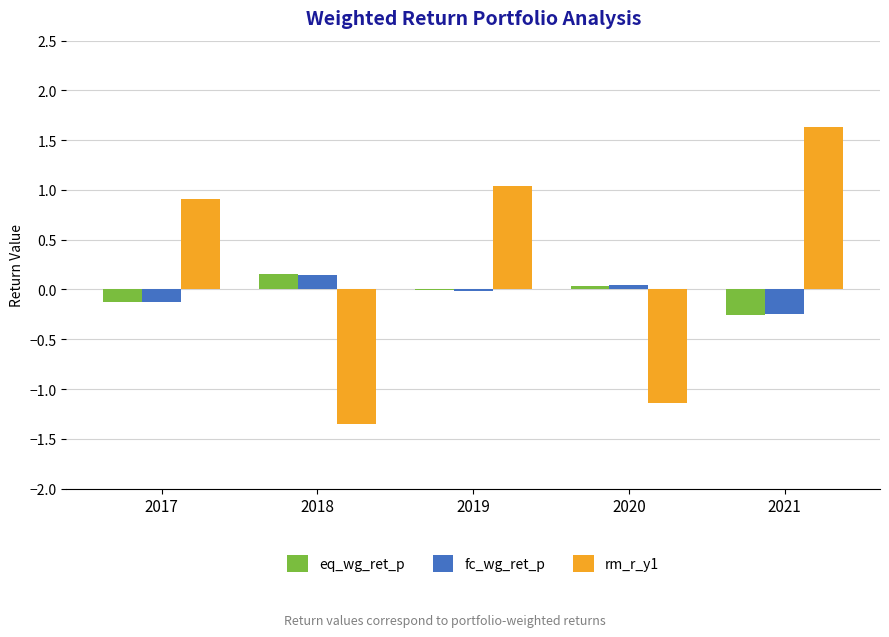

How many distinct data groups are displayed?

3